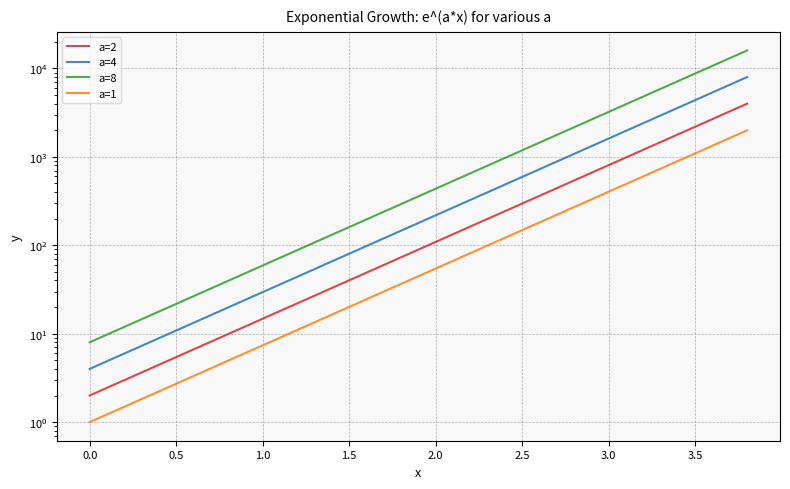

What is the minimum value shown in the chart?

1.0